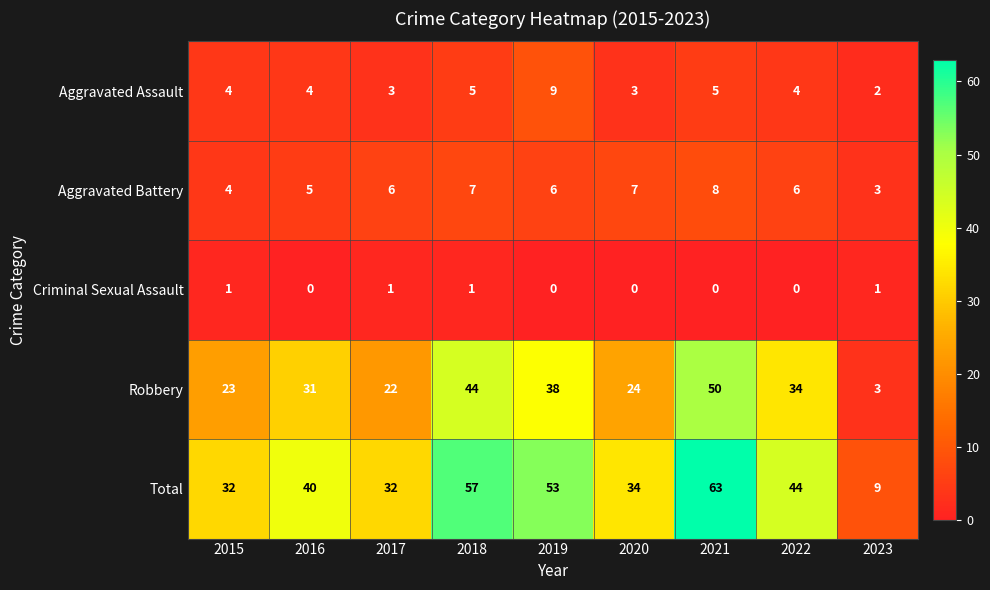

At which label does Total reach its peak?

2021